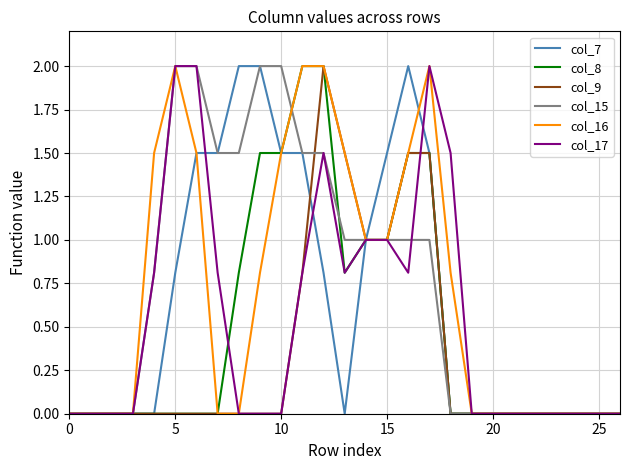

Reading left to right, transcribe all the data shown in this chart.

col_7: 0.0	0.0	0.0	0.0	0.0	0.8	1.5	1.5	2.0	2.0	1.5	1.5	0.8	0.0	1.0	1.5	2.0	1.5	0.0	0.0	0.0	0.0	0.0	0.0	0.0	0.0	0.0
col_8: 0.0	0.0	0.0	0.0	0.0	0.0	0.0	0.0	0.8	1.5	1.5	2.0	2.0	0.8	1.0	1.0	1.5	1.5	0.0	0.0	0.0	0.0	0.0	0.0	0.0	0.0	0.0
col_9: 0.0	0.0	0.0	0.0	0.0	0.0	0.0	0.0	0.0	0.0	0.0	0.8	2.0	1.5	1.0	1.0	1.5	1.5	0.0	0.0	0.0	0.0	0.0	0.0	0.0	0.0	0.0
col_15: 0.0	0.0	0.0	0.0	0.8	2.0	2.0	1.5	1.5	2.0	2.0	1.5	1.5	1.0	1.0	1.0	1.0	1.0	0.0	0.0	0.0	0.0	0.0	0.0	0.0	0.0	0.0
col_16: 0.0	0.0	0.0	0.0	1.5	2.0	1.5	0.0	0.0	0.8	1.5	2.0	2.0	1.5	1.0	1.0	1.5	2.0	0.8	0.0	0.0	0.0	0.0	0.0	0.0	0.0	0.0
col_17: 0.0	0.0	0.0	0.0	0.8	2.0	2.0	0.8	0.0	0.0	0.0	0.8	1.5	0.8	1.0	1.0	0.8	2.0	1.5	0.0	0.0	0.0	0.0	0.0	0.0	0.0	0.0